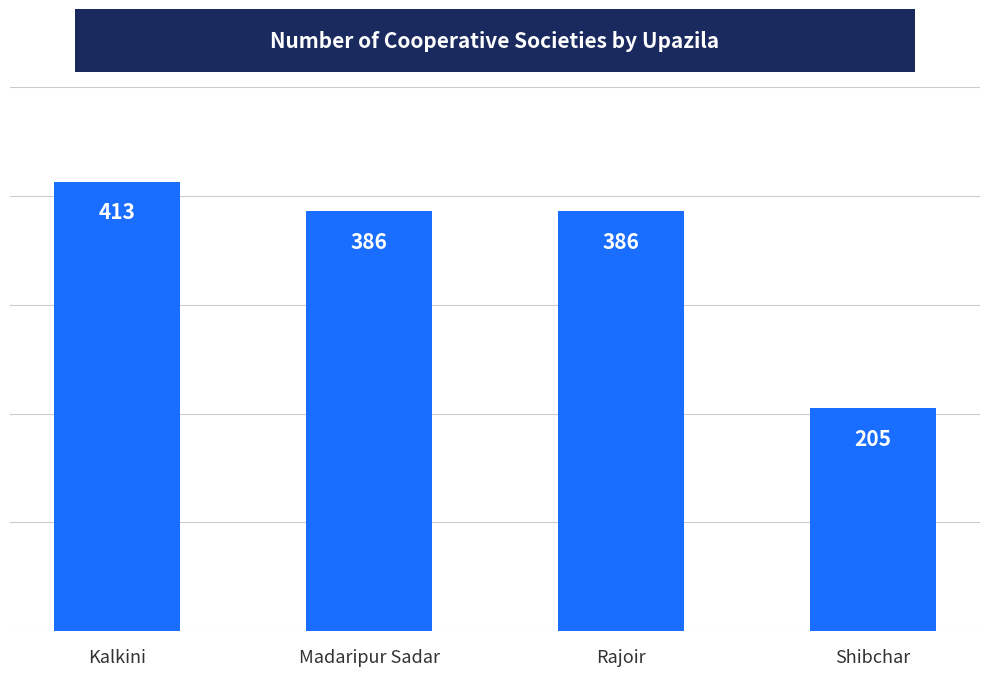

What is the approximate value at Madaripur Sadar, to the nearest 10?

390